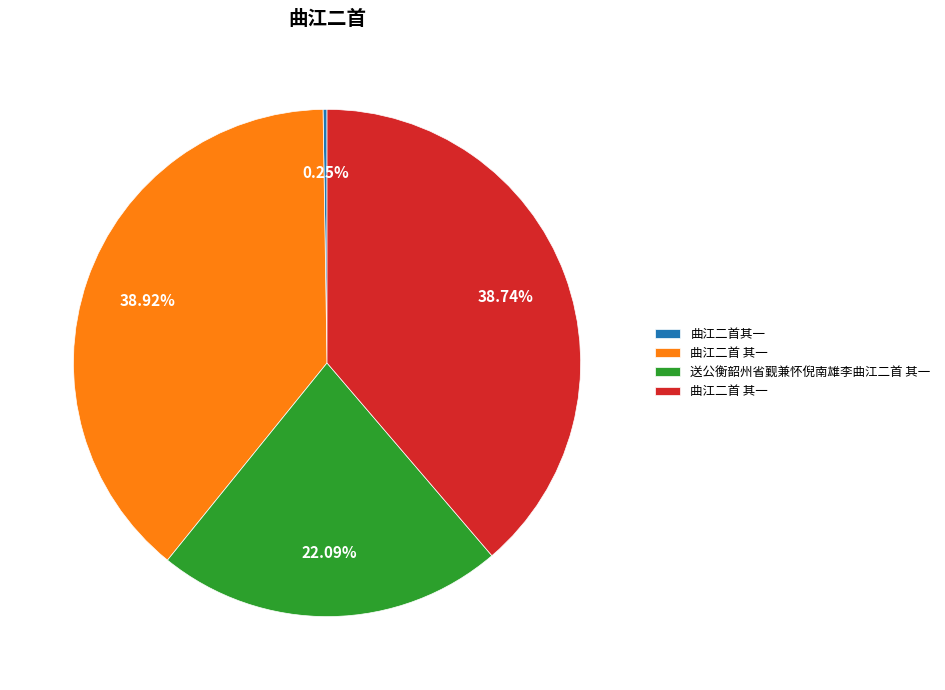

Is there any slice that represents more than half of the pie?

No